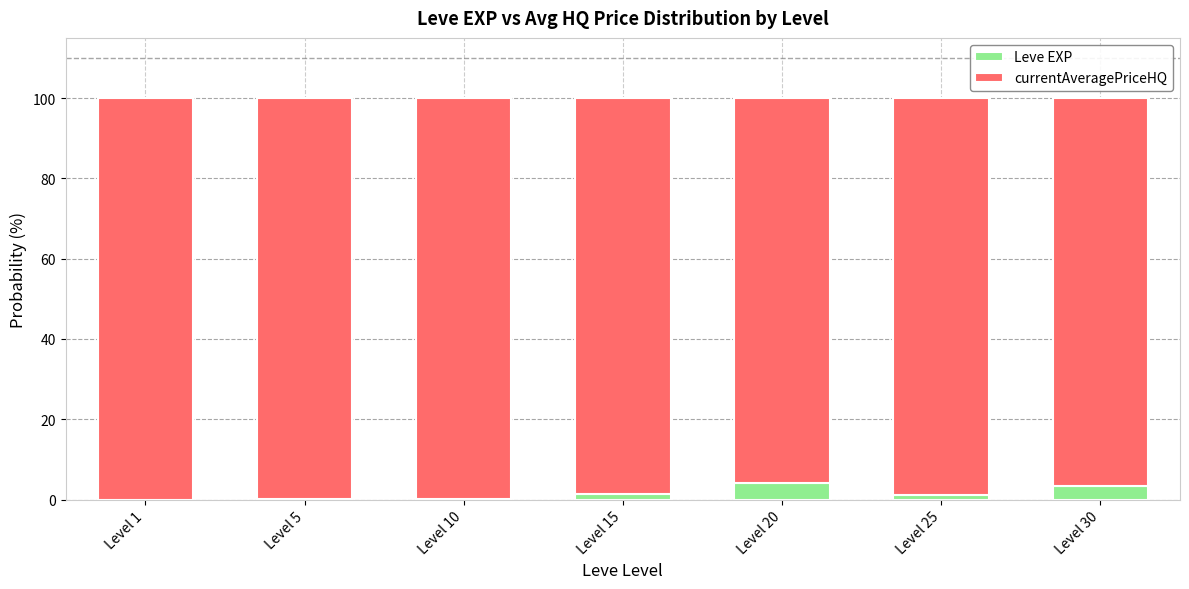

What is the maximum value for Leve EXP?

4.2